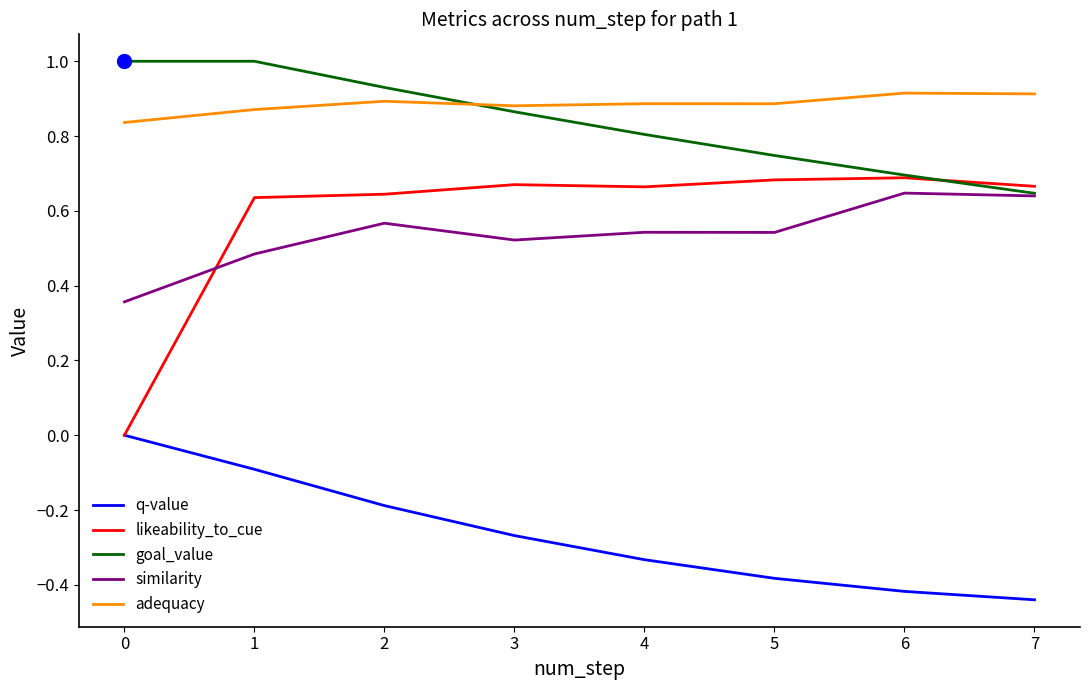

True or false: adequacy and similarity cross at least once.

False